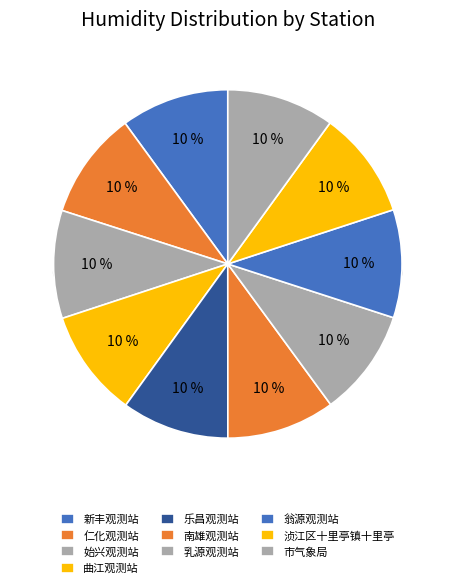

Which category has the smallest portion of the pie?

乳源观测站